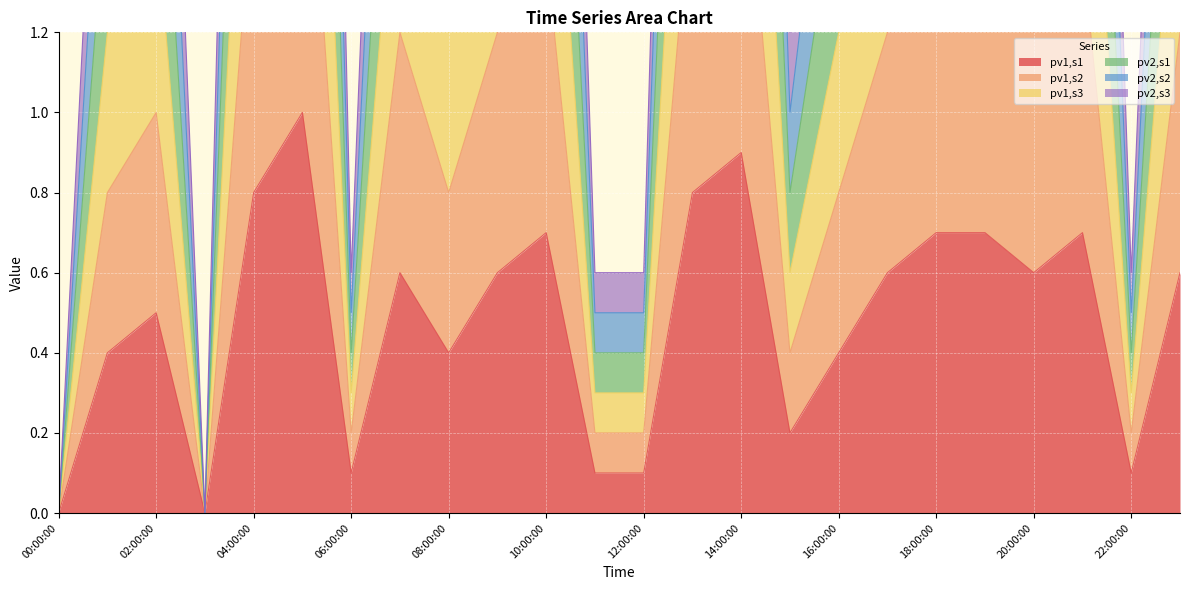

How many interior local peaks does the pv1,s3 series have?

6